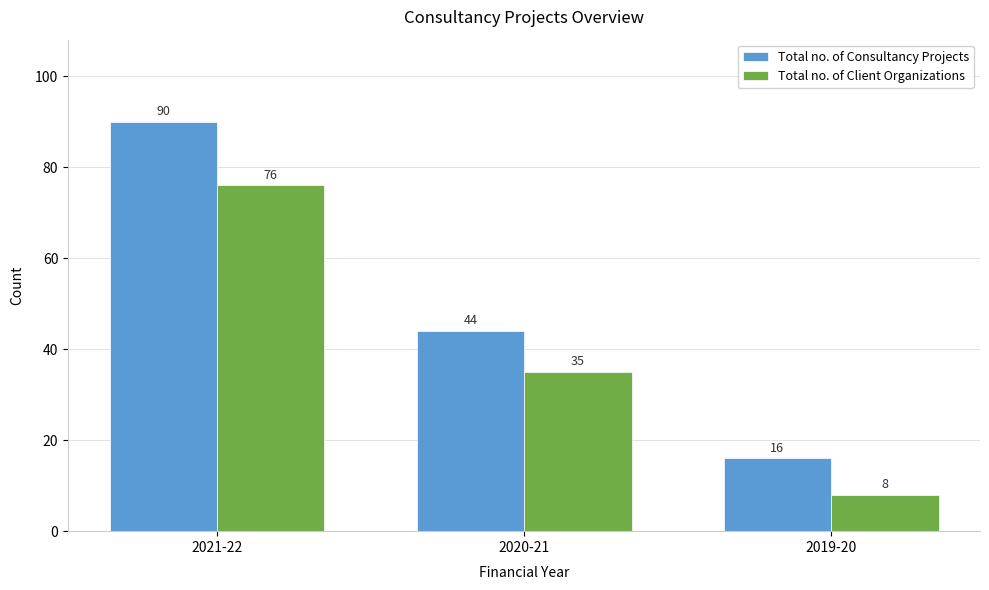

What is the label of the 2nd bar from the left?

2020-21